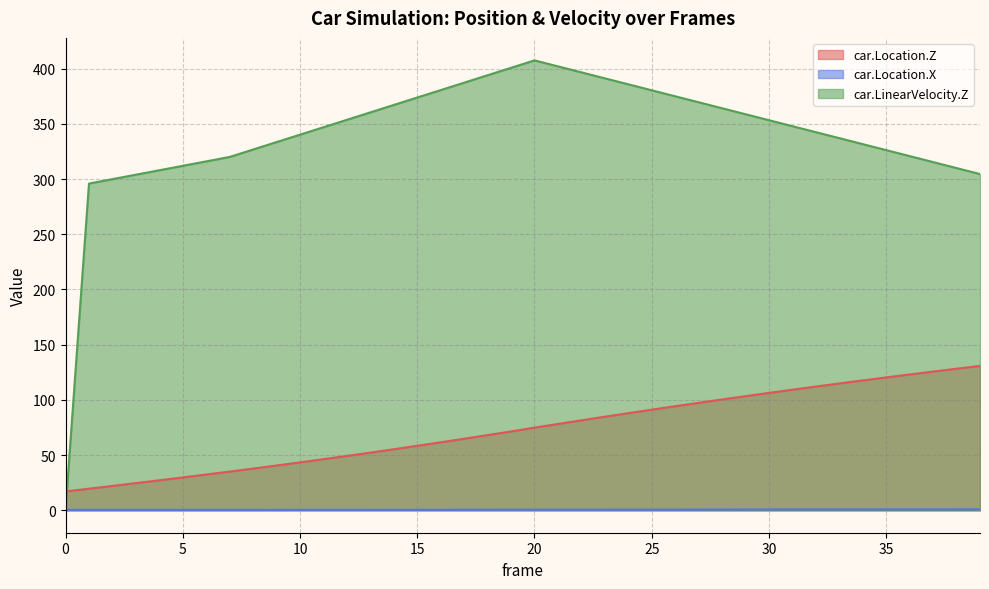

Rank the series by their maximum value, from lowest to highest.

car.Location.X, car.Location.Z, car.LinearVelocity.Z